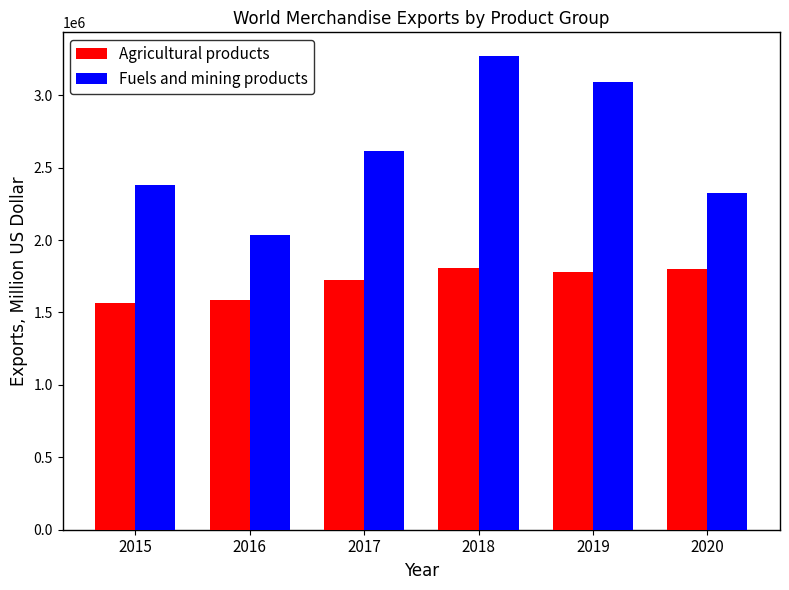

Count the number of data series in this chart.

2